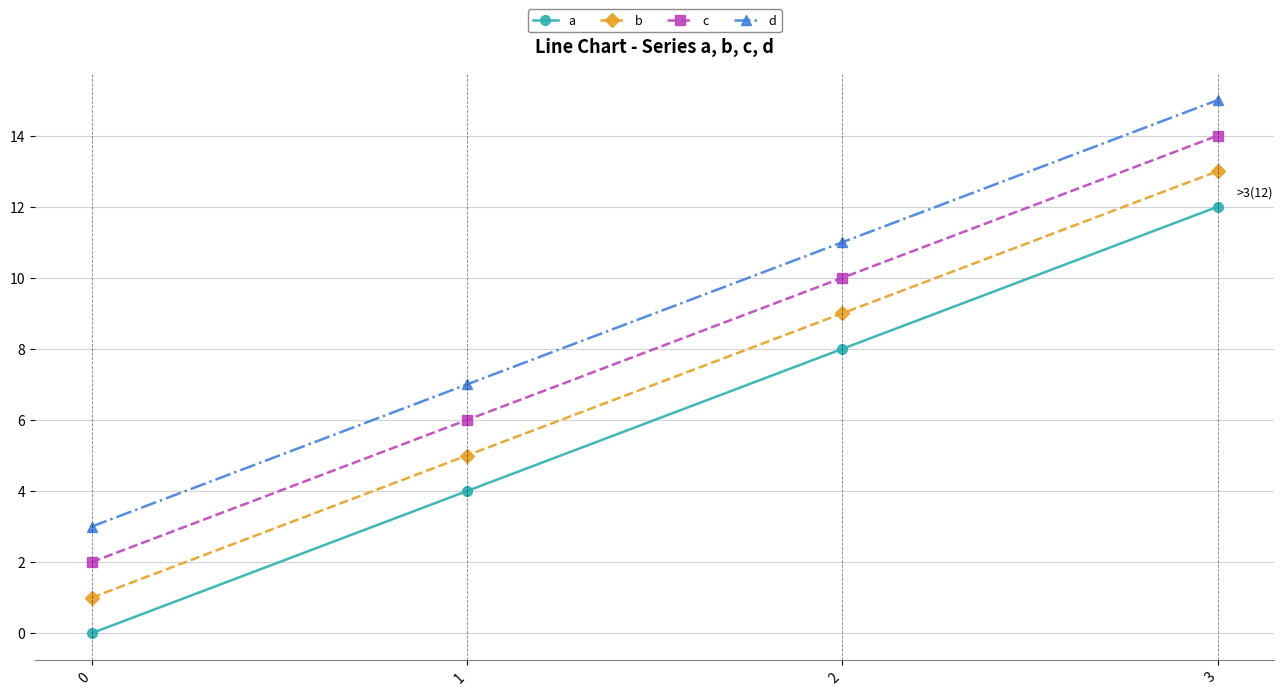

What is the maximum value shown in the chart?

15